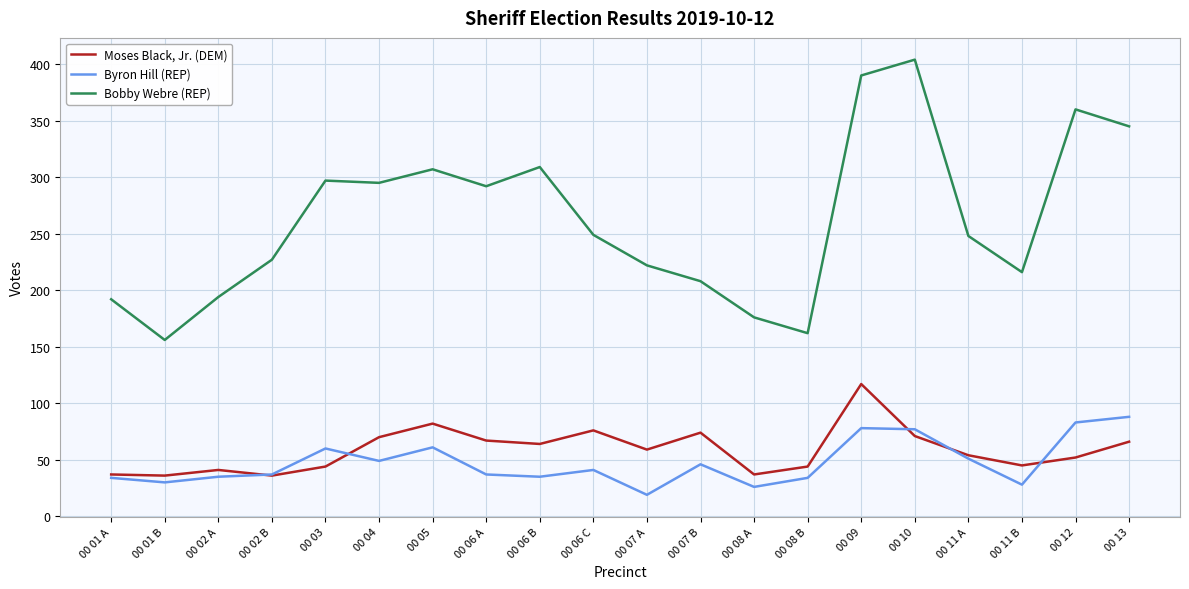

At which category is the sum across all series the highest?

00 09